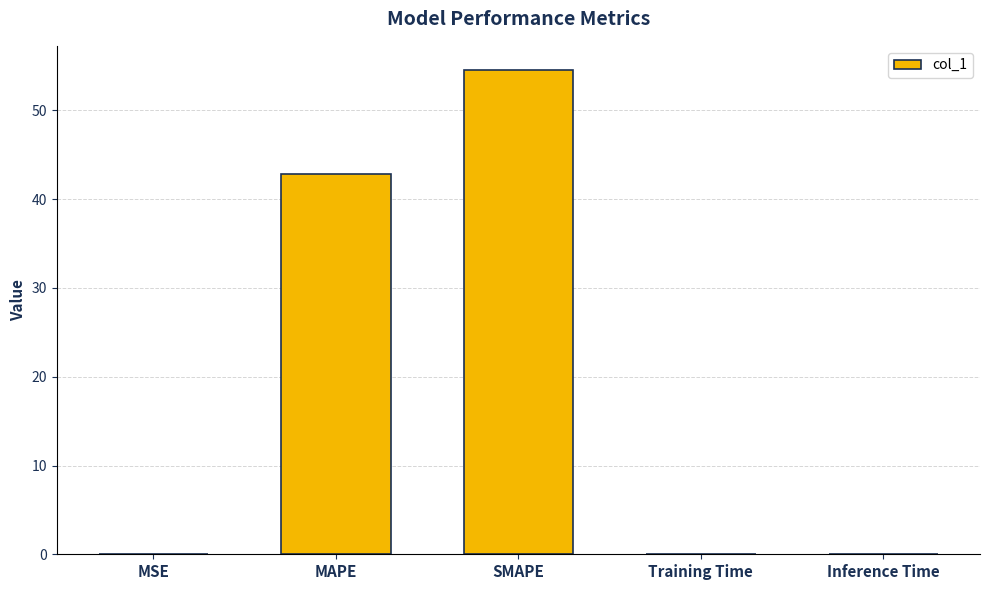

How many categories are shown in the chart?

5